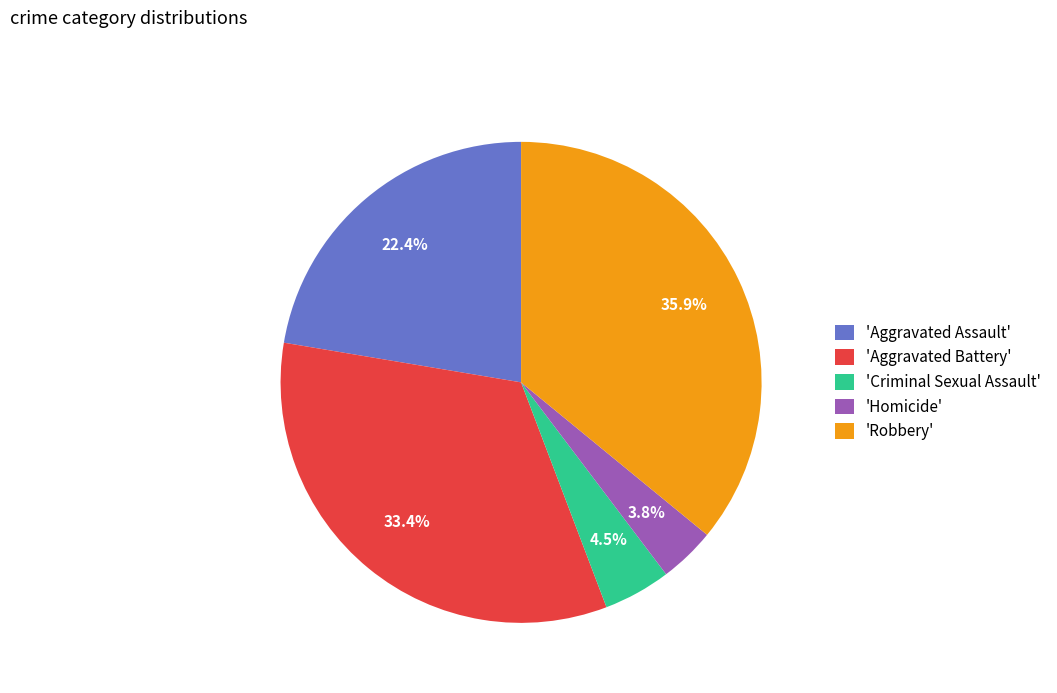

What is the ratio of the value at 'Homicide' to the value at 'Criminal Sexual Assault'?

0.8